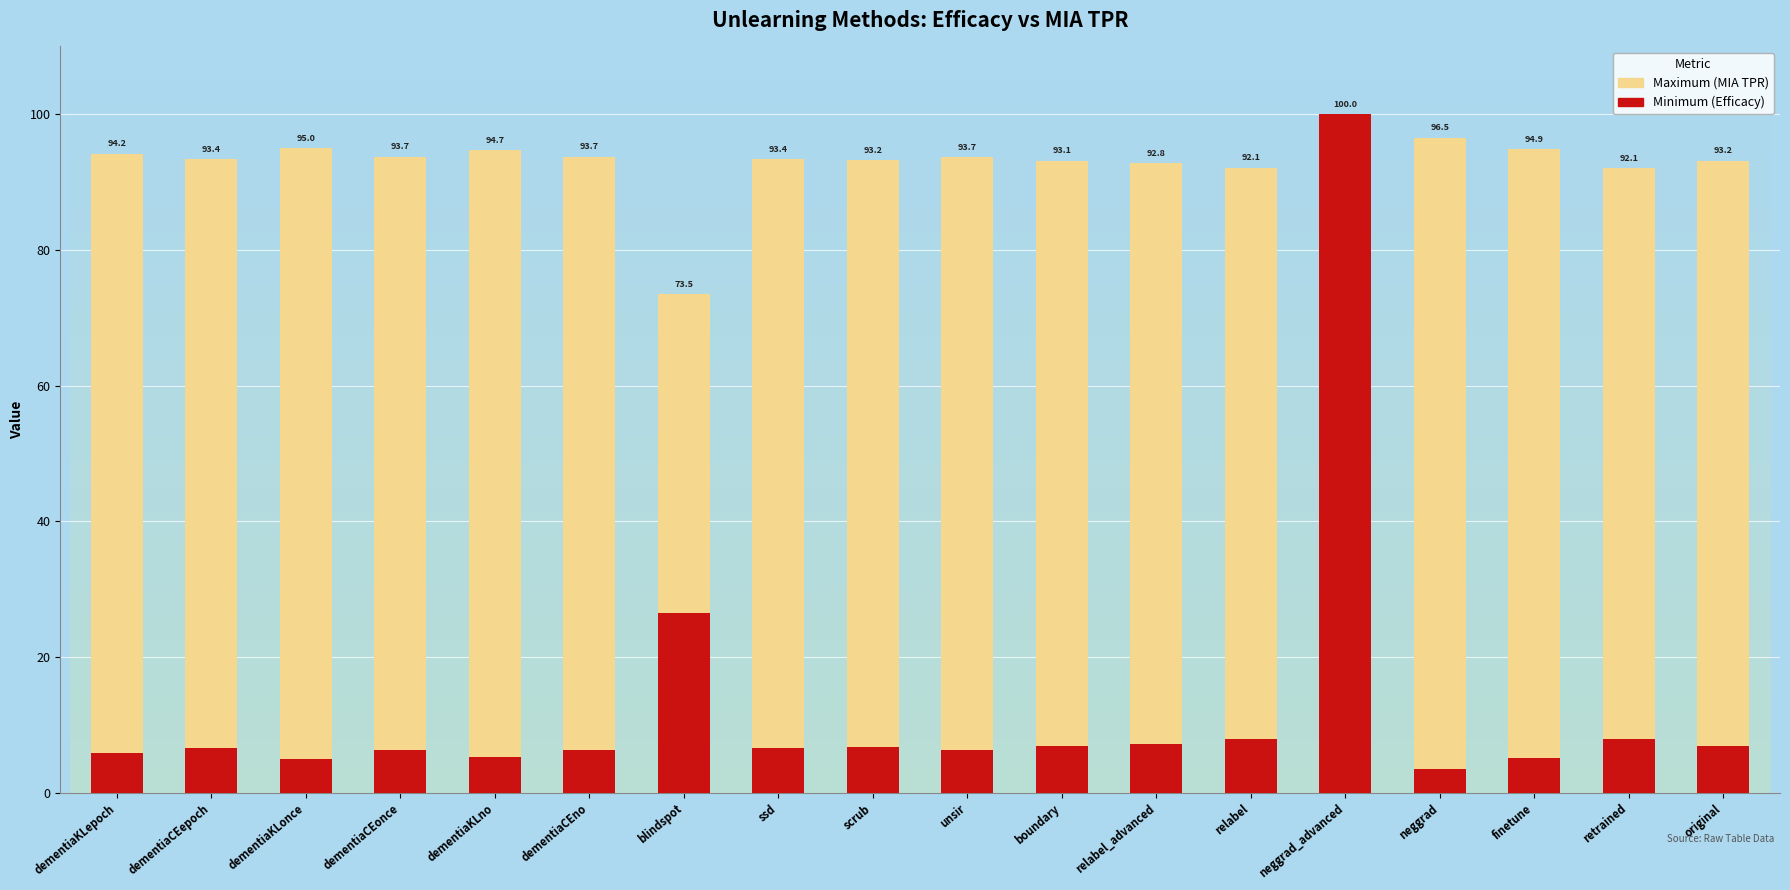

Are the bars horizontal?

No